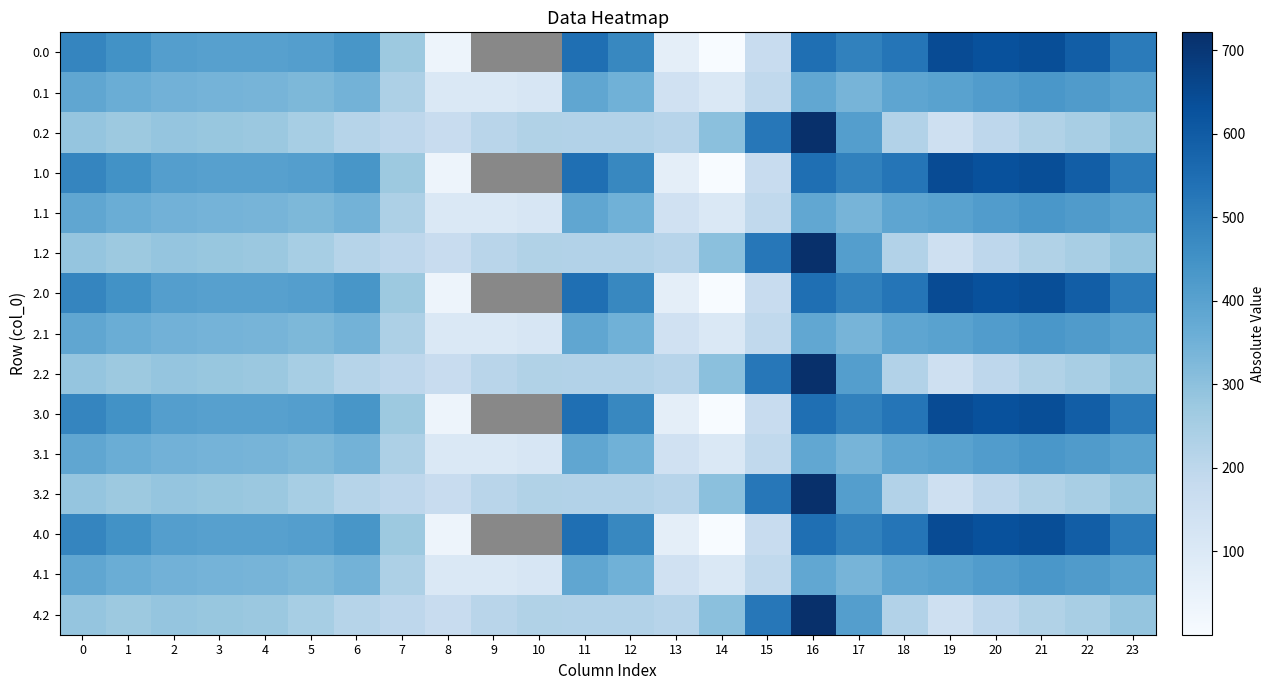

The 1.1 series shows 414.5 at 20. True or false?

True